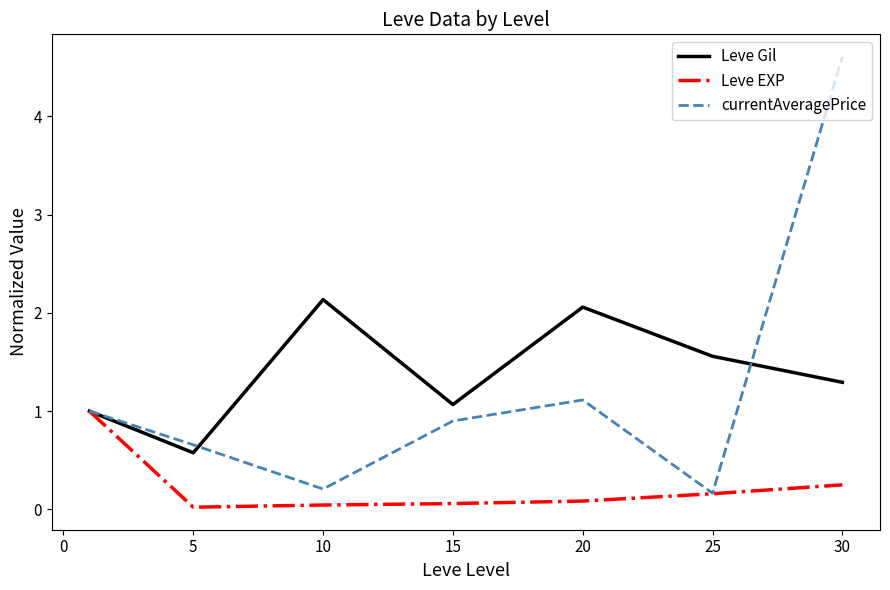

What is the average value of the Leve Gil series?

1.4